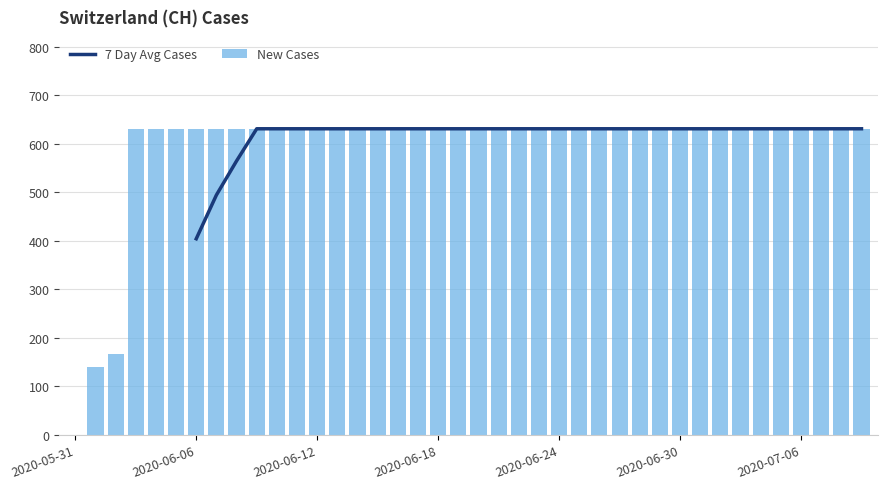

What is the highest value of the New Cases series?

631